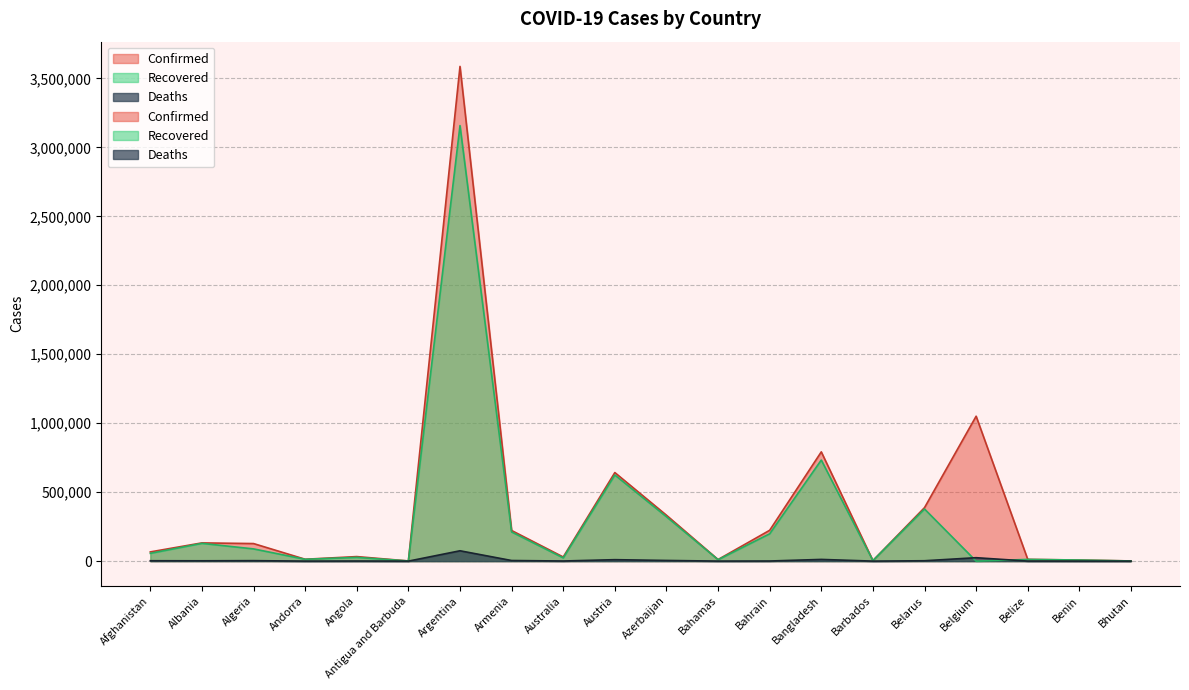

List the labels in order of Confirmed value, largest first.

Argentina, Belgium, Bangladesh, Austria, Belarus, Azerbaijan, Bahrain, Armenia, Albania, Algeria, Afghanistan, Angola, Australia, Andorra, Belize, Bahamas, Benin, Barbados, Bhutan, Antigua and Barbuda